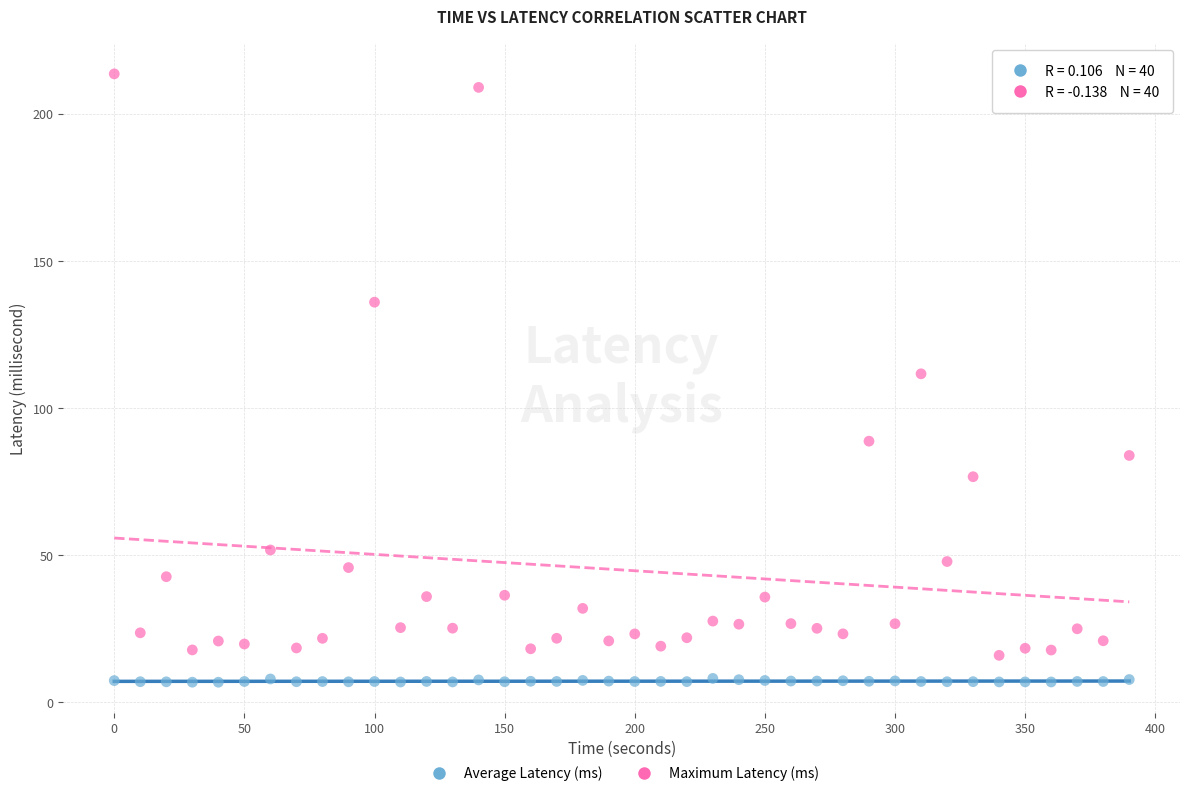

Which series has the widest spread of Y values?

Maximum Latency (ms)